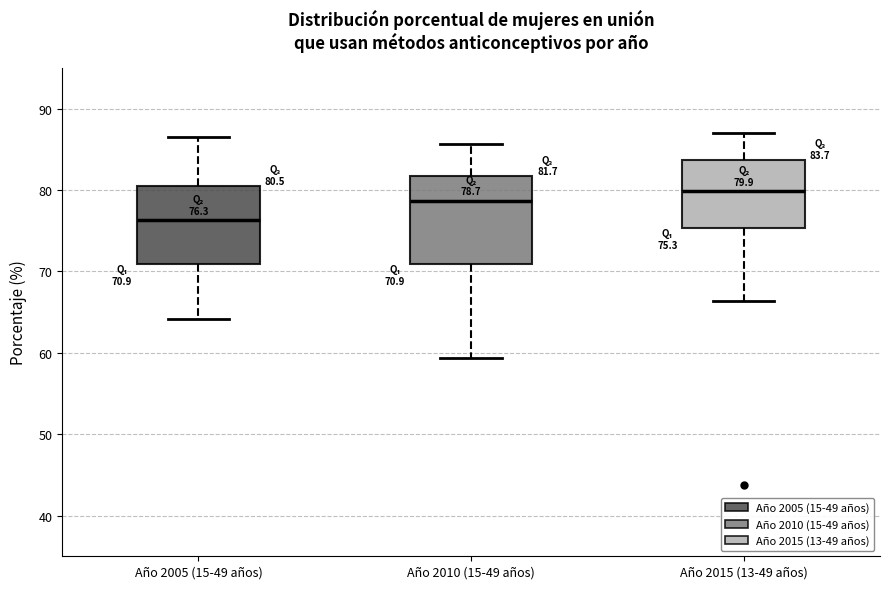

Which box has the highest median line?

Año 2015 (13-49 años)